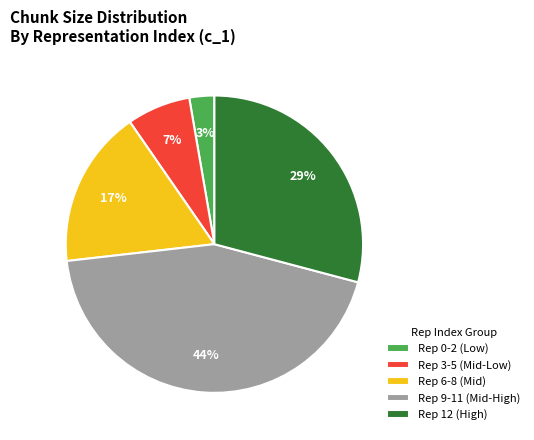

Does any single category account for the majority?

No